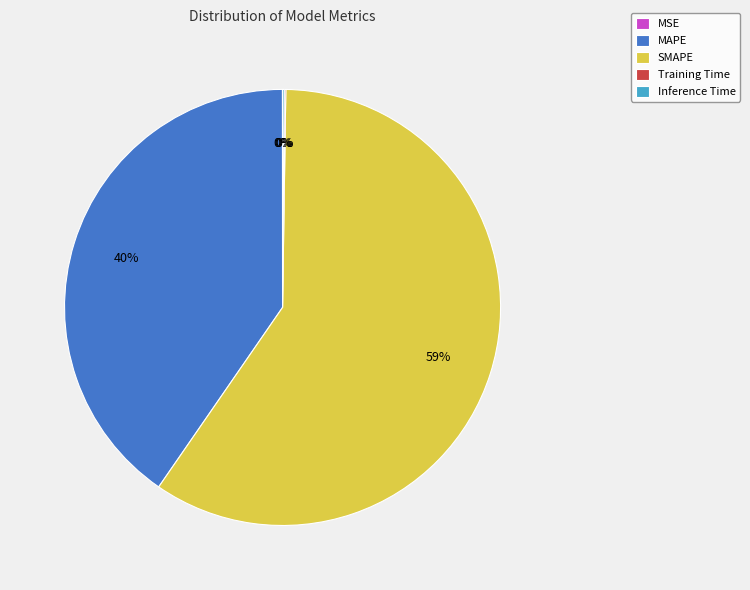

Does SMAPE represent more than half of the total?

Yes